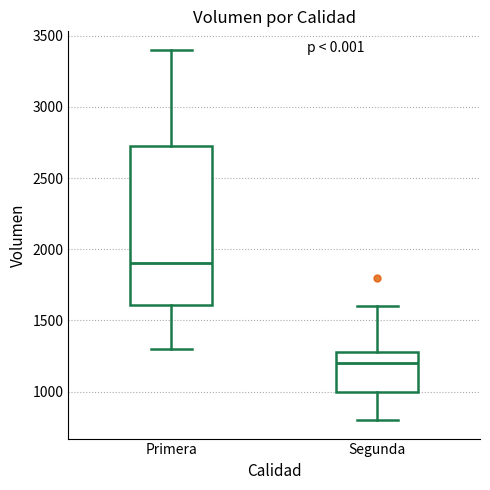

Which box's median line is the lowest?

Segunda